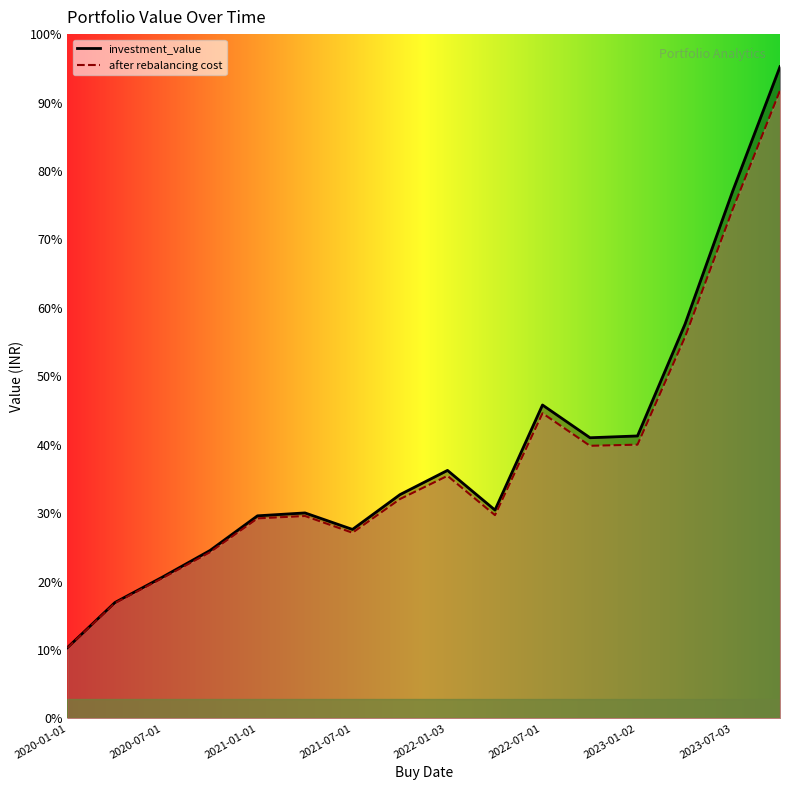

How many data points does each series have?

16